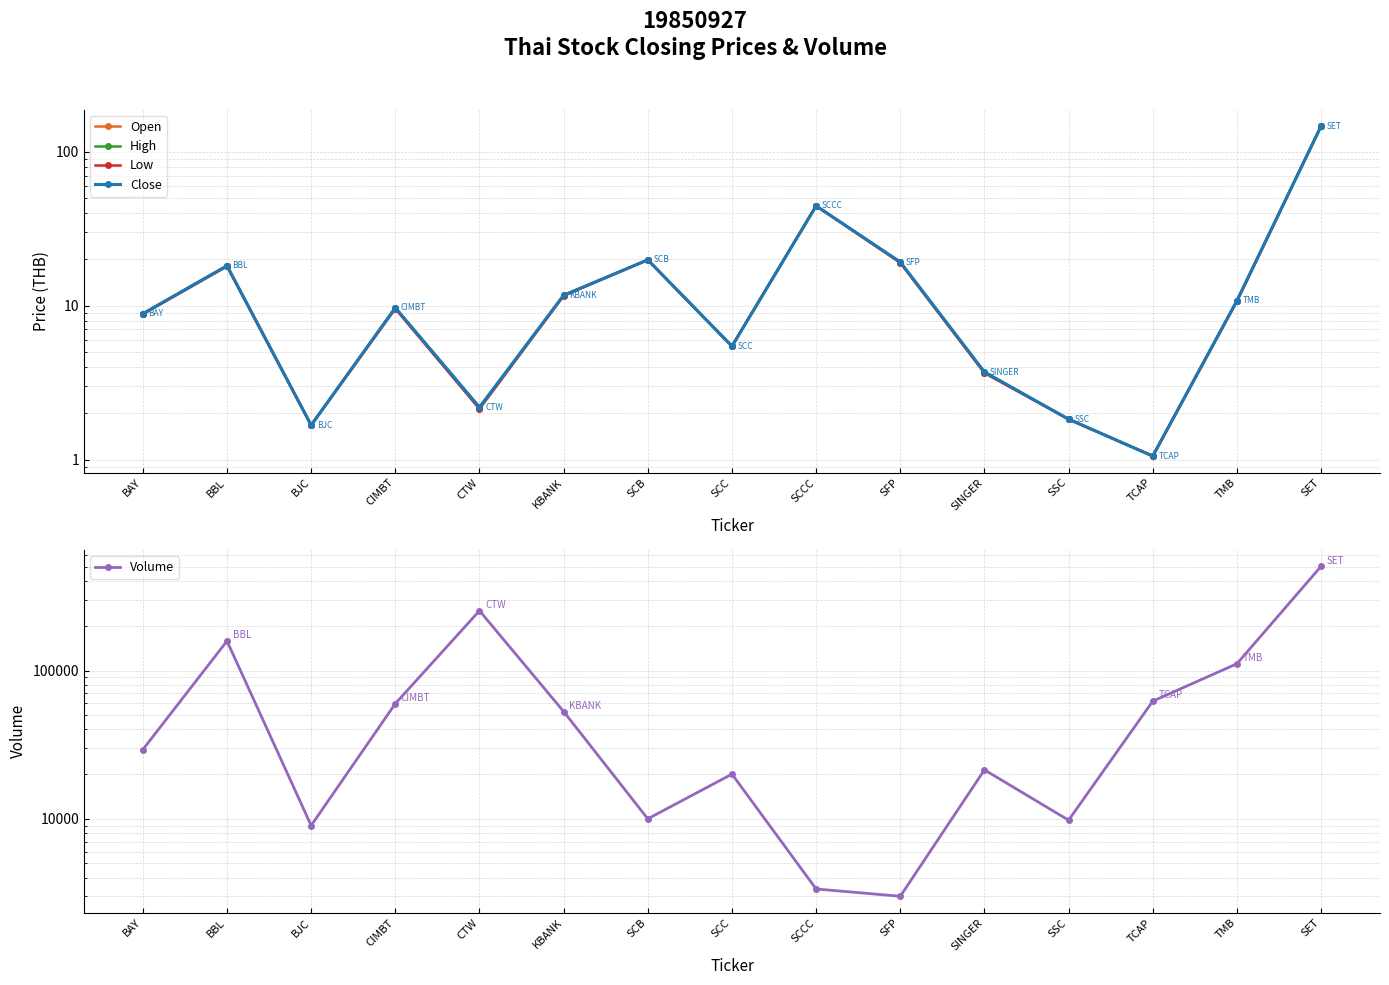

What value does the High series have at SFP?

19.2